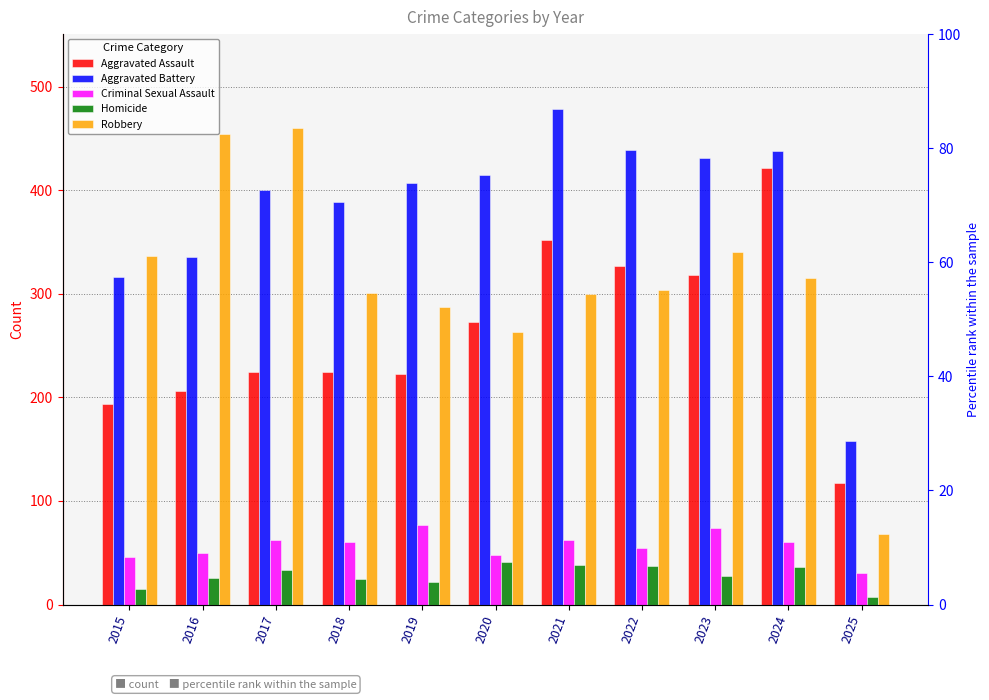

At which category is the sum across all series the highest?

2024